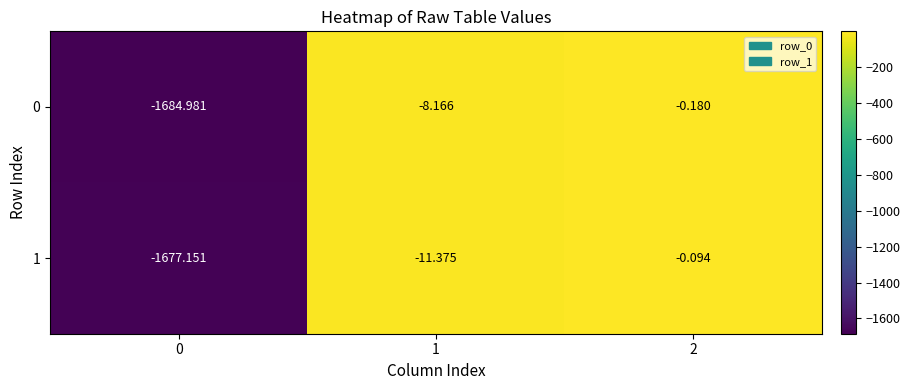

What is the total value across all series at 2?

-0.3